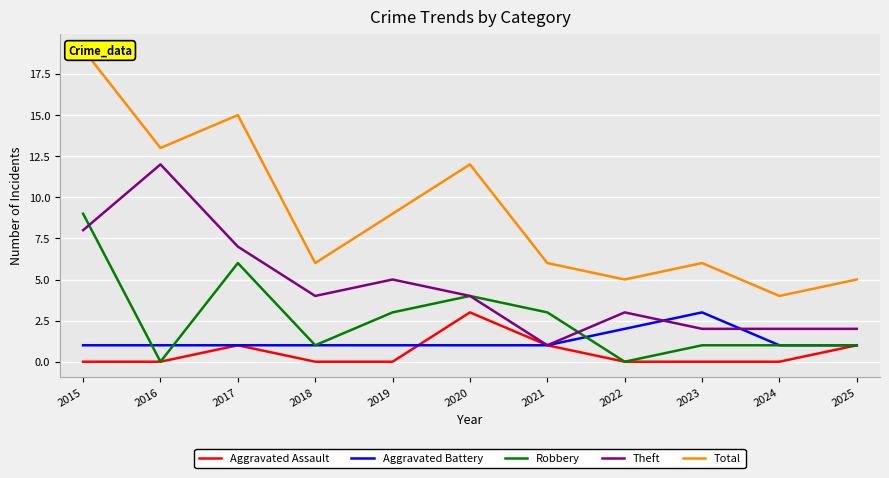

What is the sum of the Robbery values at 2021 and 2025?

4